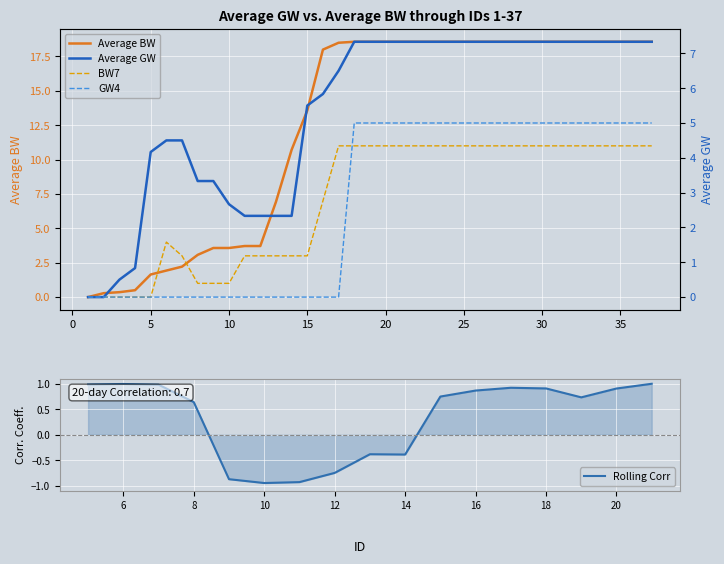

How many interior local peaks does the BW7 series have?

1